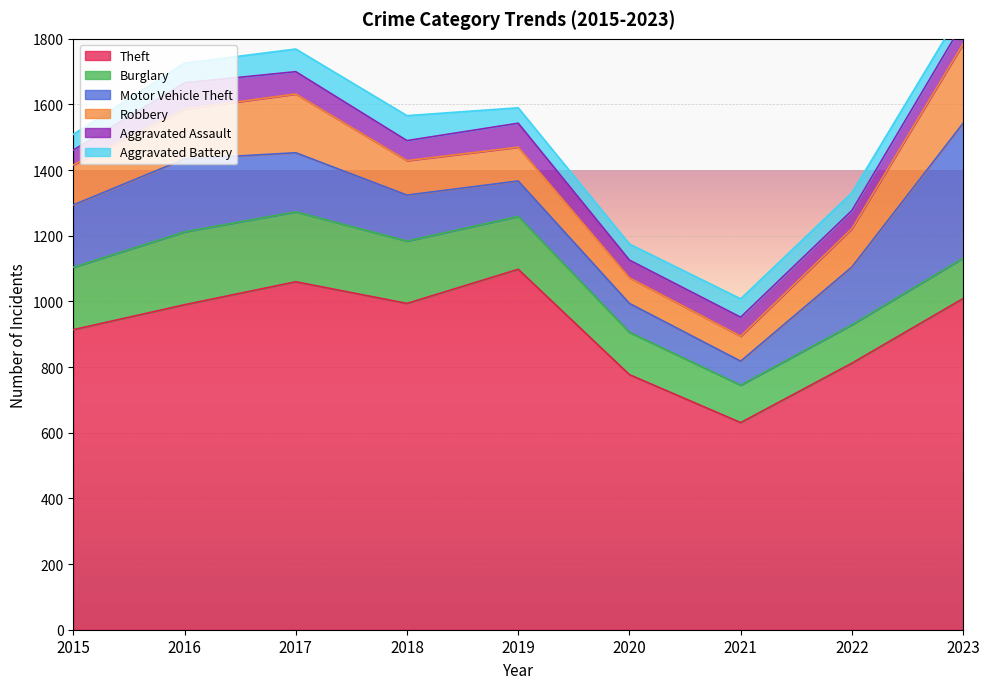

True or false: Motor Vehicle Theft has more than 1 interior local peaks.

False